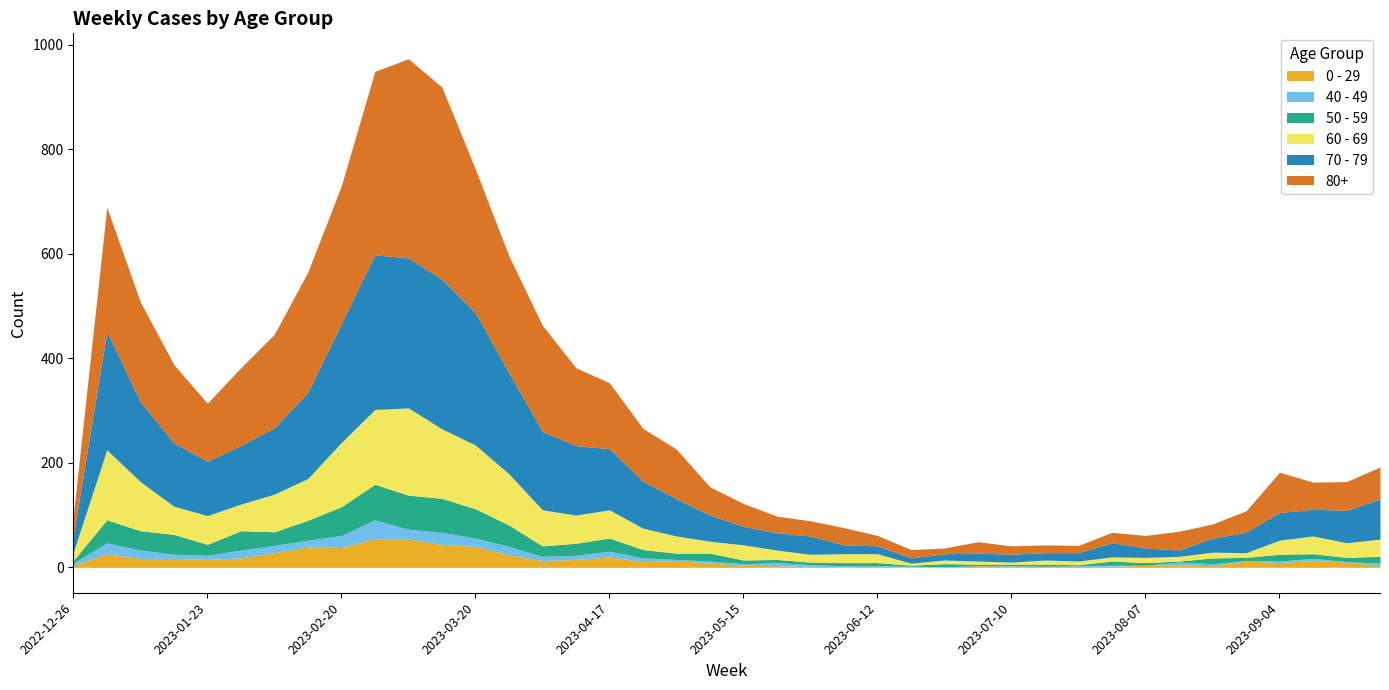

Reading right to left, extract all data points from this chart.

0 - 29: 3	10	13	9	12	3	5	4	2	2	2	2	3	1	1	2	1	2	3	4	8	13	11	20	15	13	24	40	44	54	55	38	39	28	18	15	17	17	26	4
40 - 49: 5	1	4	3	1	4	5	0	2	1	0	1	0	0	1	1	2	3	6	3	4	2	7	11	8	8	16	16	23	19	36	23	13	14	15	8	8	16	21	4
50 - 59: 13	8	9	13	6	11	2	5	8	2	4	3	3	6	2	6	6	5	6	7	15	12	16	25	23	20	41	56	65	65	68	55	38	26	37	21	38	37	44	5
60 - 69: 33	28	34	27	9	11	9	10	8	7	8	4	6	7	4	17	17	15	18	29	23	33	41	54	54	69	98	122	133	167	143	123	80	72	51	55	54	94	134	16
70 - 79: 77	62	51	53	39	27	12	18	27	16	14	15	15	12	10	15	17	35	33	35	50	71	90	117	133	150	193	253	286	287	296	228	165	127	112	104	121	153	226	32
80+: 61	55	52	77	41	27	36	24	20	14	15	16	22	11	16	20	33	29	32	44	54	95	101	126	149	203	224	275	368	381	351	263	230	179	149	111	150	191	238	38